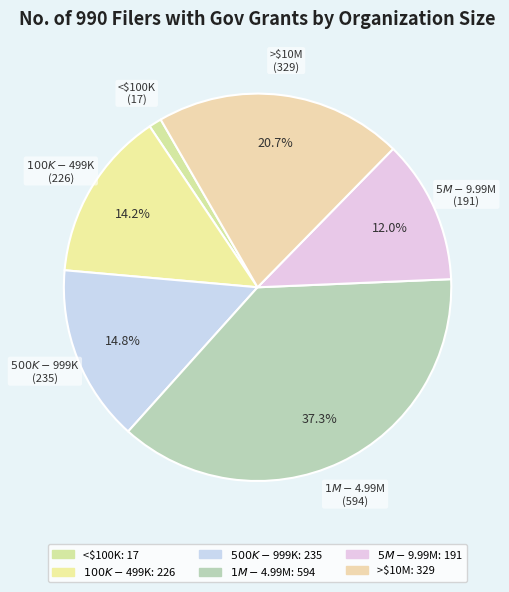

Which slice is the largest?

$1M-$4.99M